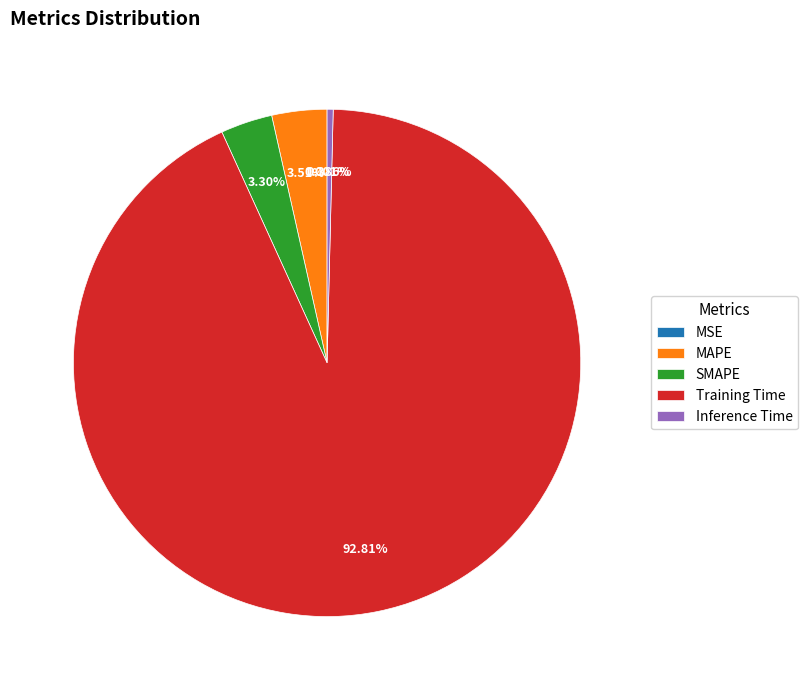

Which slice is the largest?

Training Time